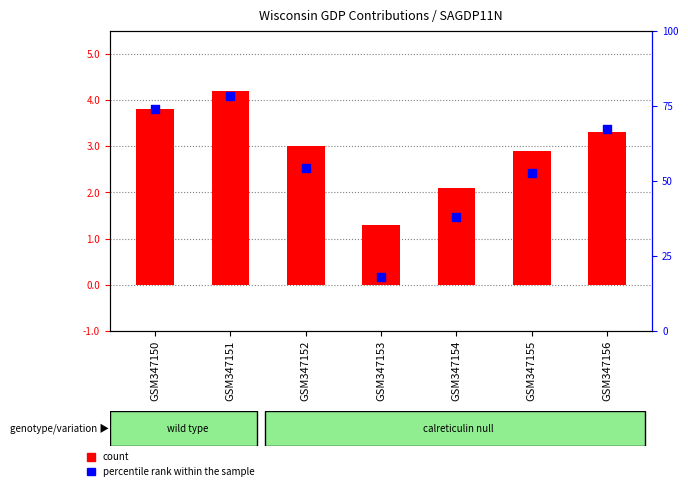

Is the value of count at GSM347155 greater than the value of percentile rank within the sample at GSM347156?

No